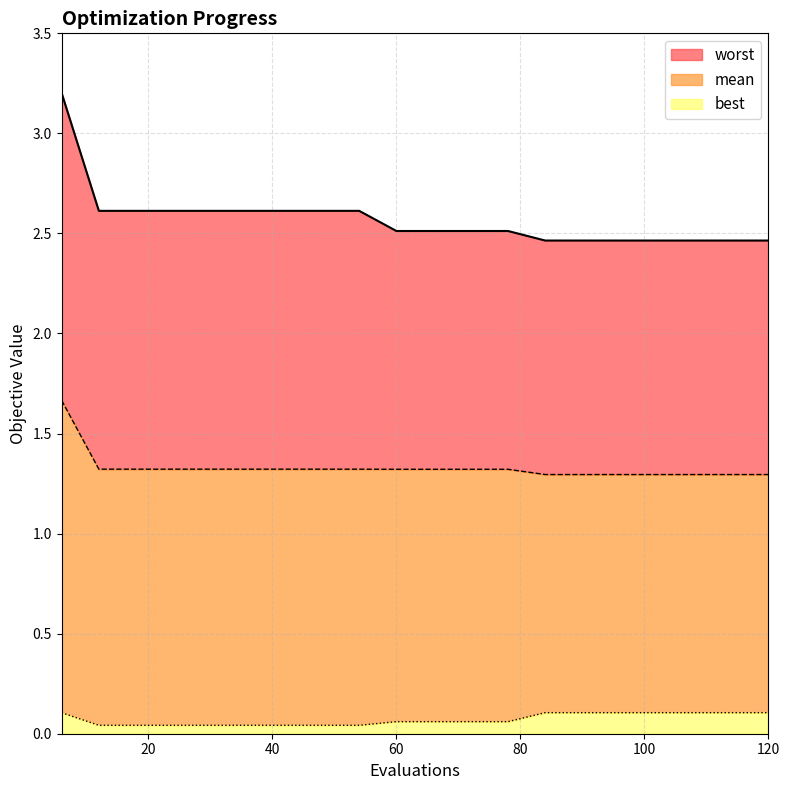

True or false: worst and best intersect in this chart.

False